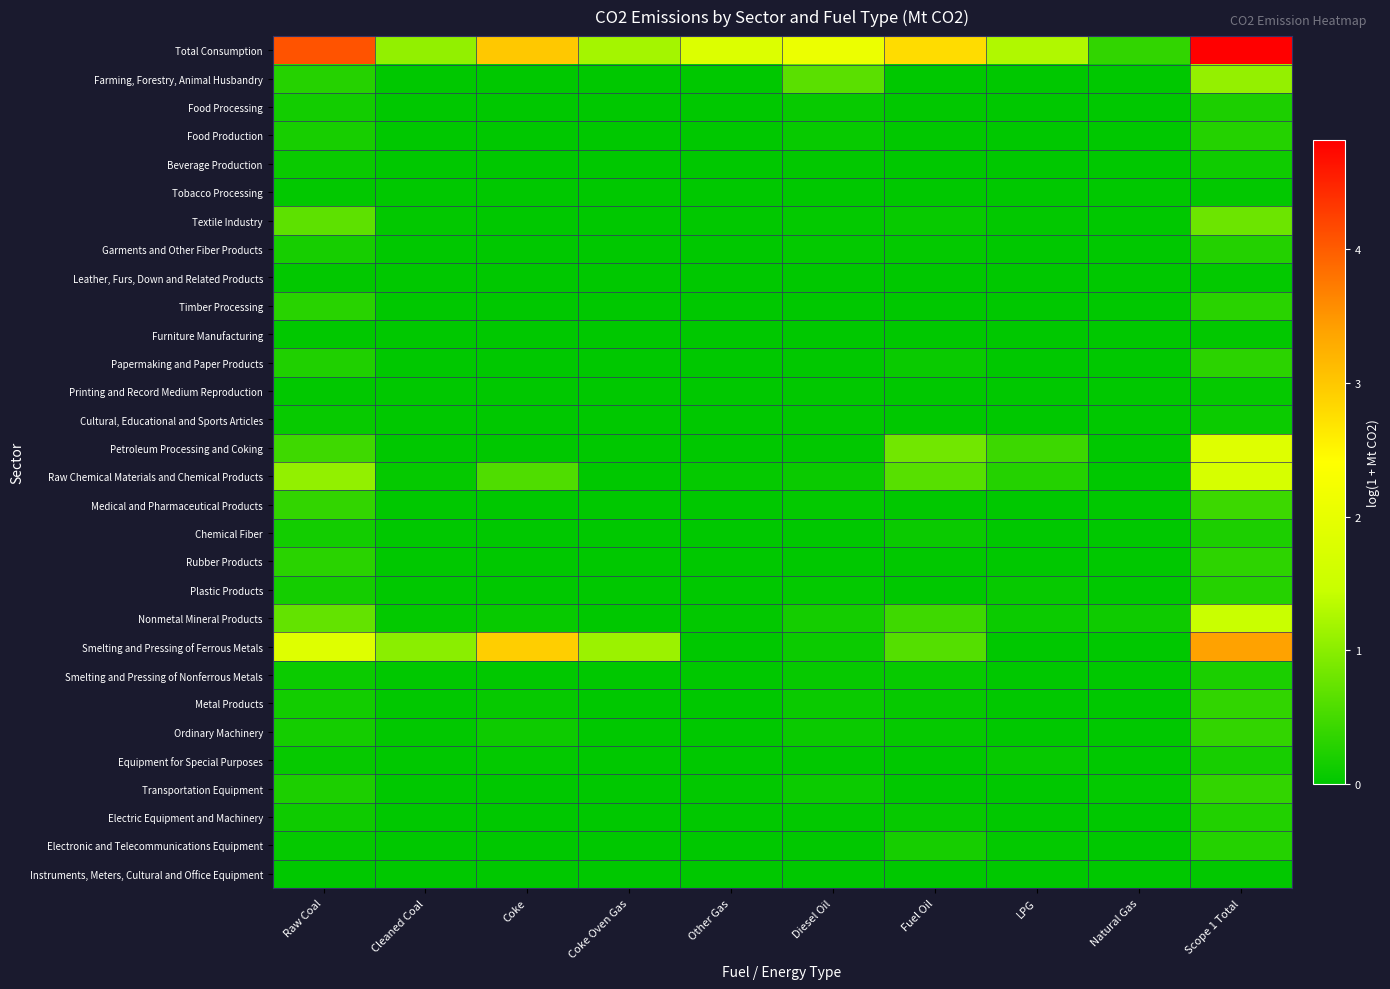

Which series changed the most between Natural Gas and Scope 1 Total?

Total Consumption